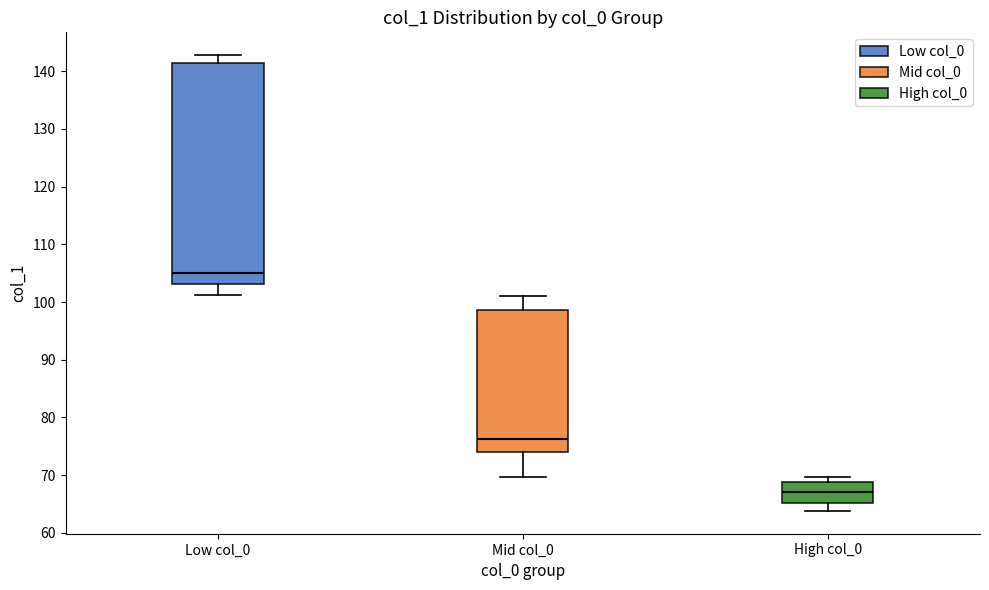

Which box's median line is the lowest?

High col_0